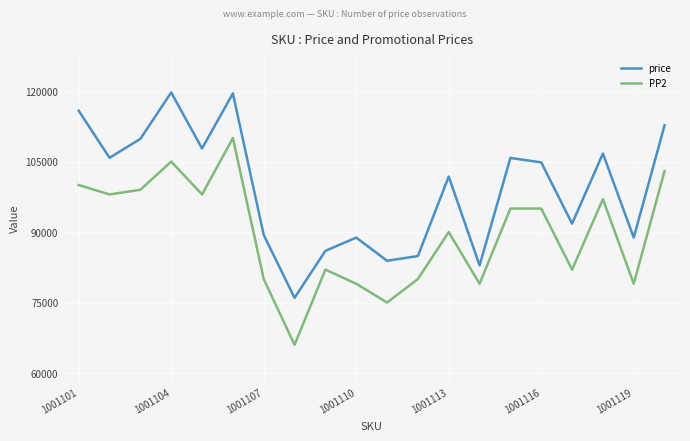

What is the difference between the maximum and minimum values in the PP2 series?

44000